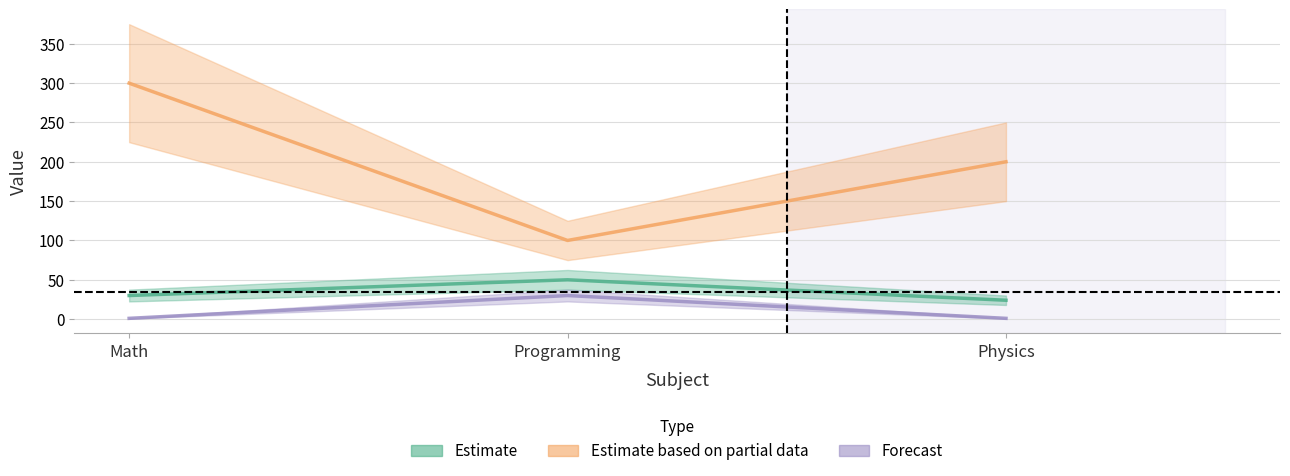

Reading left to right, transcribe all the data shown in this chart.

Estimate: Math=30.0	Programming=50.0	Physics=24.0
Estimate based on partial data: Math=299.9	Programming=100.0	Physics=200.0
Forecast: Math=1.0	Programming=30.0	Physics=1.0